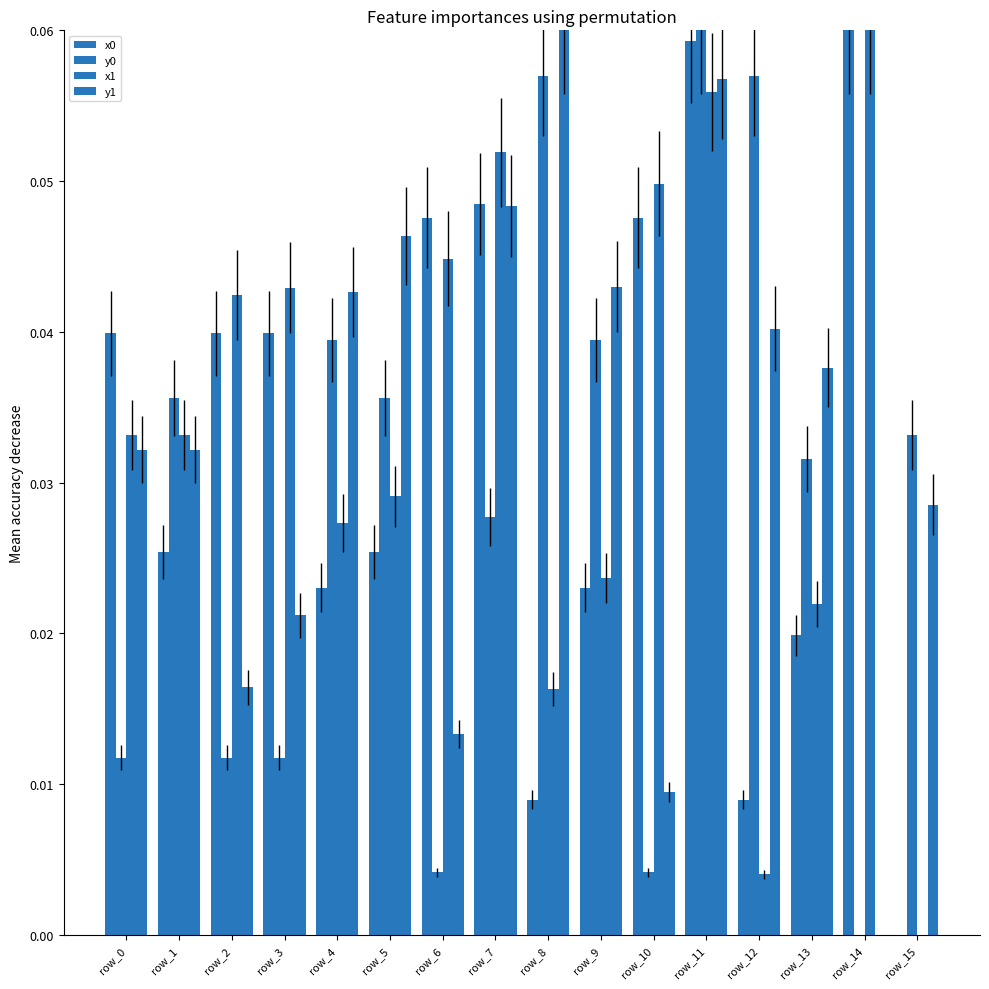

Reading left to right, extract all data points from this chart.

x0: row_0=0.0	row_1=0.0	row_2=0.0	row_3=0.0	row_4=0.0	row_5=0.0	row_6=0.0	row_7=0.0	row_8=0.0	row_9=0.0	row_10=0.0	row_11=0.1	row_12=0.0	row_13=0.0	row_14=0.1	row_15=0.0
y0: row_0=0.0	row_1=0.0	row_2=0.0	row_3=0.0	row_4=0.0	row_5=0.0	row_6=0.0	row_7=0.0	row_8=0.1	row_9=0.0	row_10=0.0	row_11=0.1	row_12=0.1	row_13=0.0	row_14=0.0	row_15=0.0
x1: row_0=0.0	row_1=0.0	row_2=0.0	row_3=0.0	row_4=0.0	row_5=0.0	row_6=0.0	row_7=0.1	row_8=0.0	row_9=0.0	row_10=0.0	row_11=0.1	row_12=0.0	row_13=0.0	row_14=0.1	row_15=0.0
y1: row_0=0.0	row_1=0.0	row_2=0.0	row_3=0.0	row_4=0.0	row_5=0.0	row_6=0.0	row_7=0.0	row_8=0.1	row_9=0.0	row_10=0.0	row_11=0.1	row_12=0.0	row_13=0.0	row_14=0.0	row_15=0.0